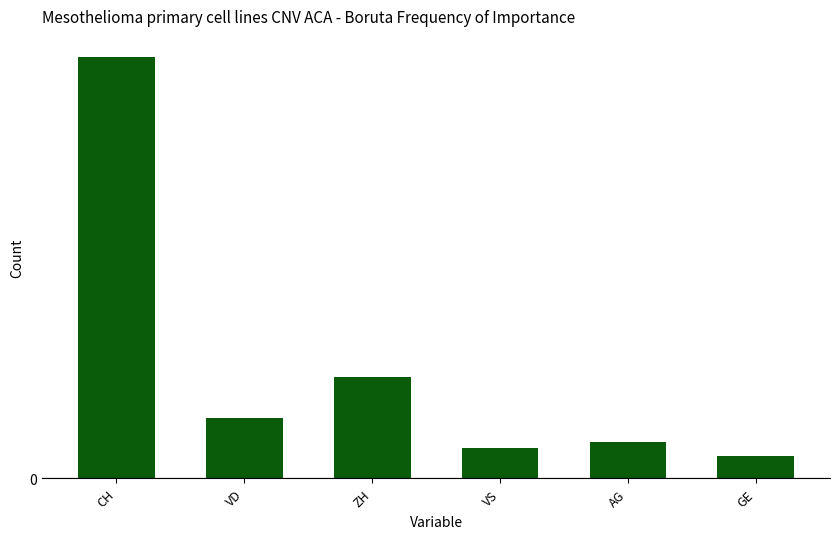

What is the label of the 2nd bar from the right?

AG